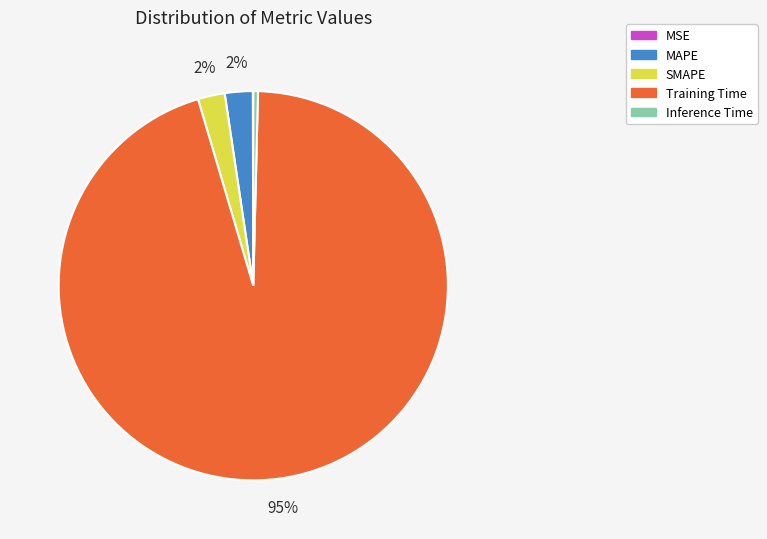

Does Training Time account for over 50% of the chart?

Yes